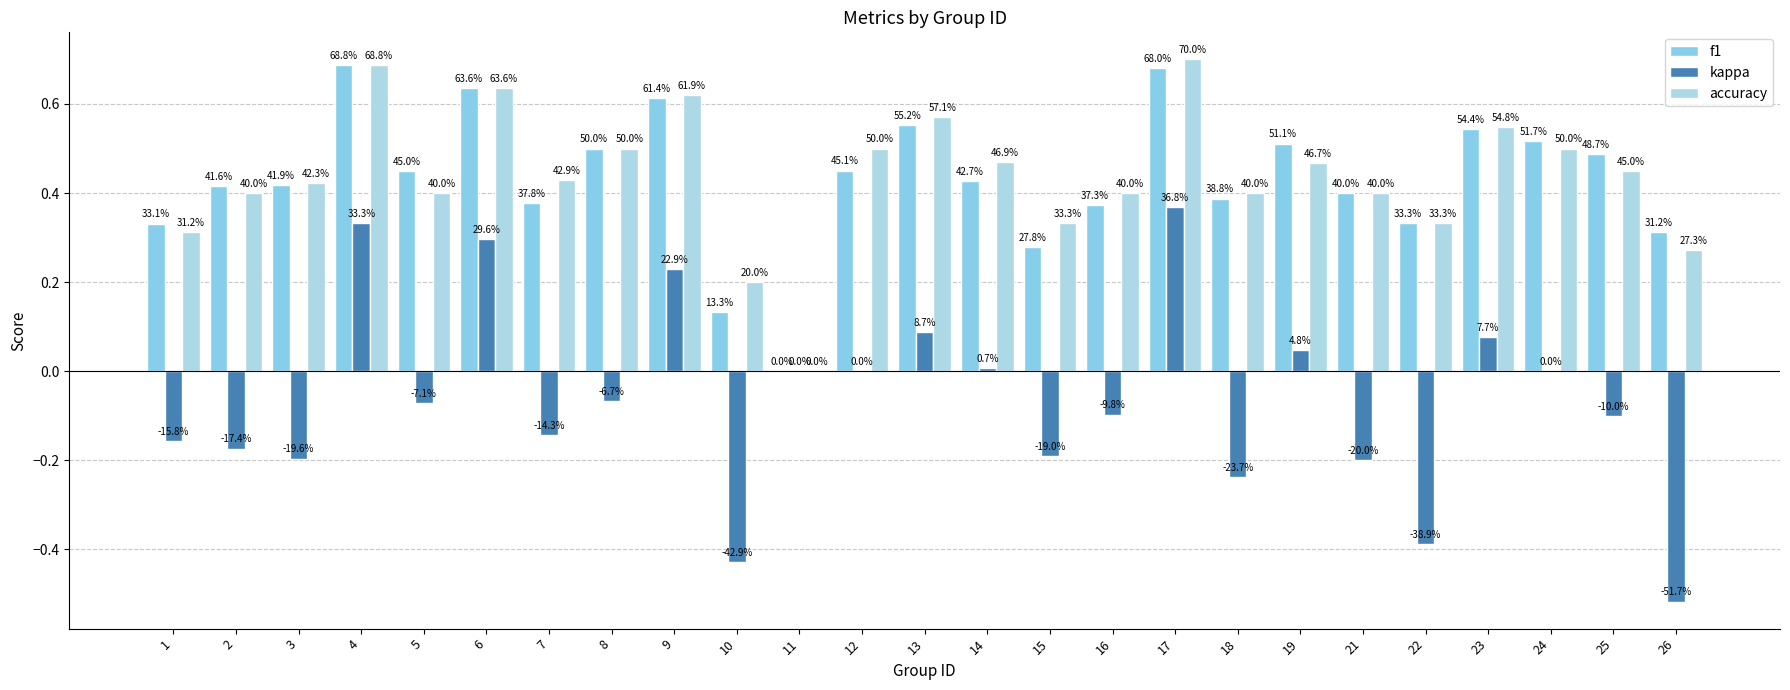

Which series has the largest total across all categories?

accuracy